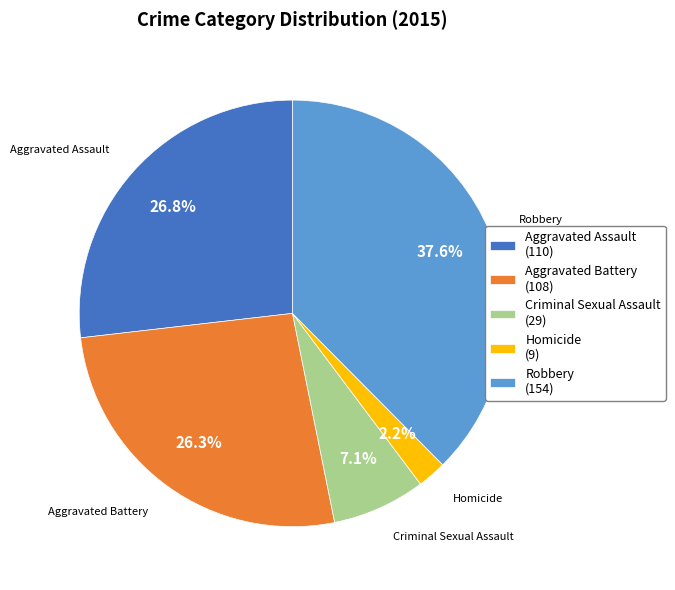

To the nearest percent, what percentage of the pie is Robbery?

38%